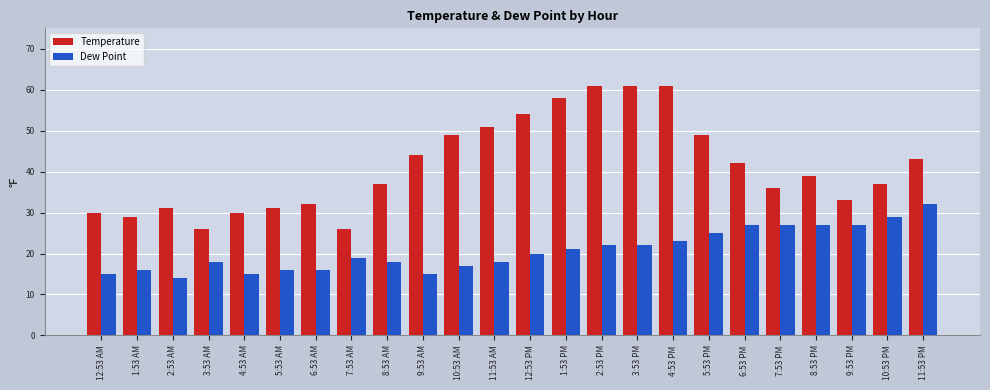

Which series has the largest total across all categories?

Temperature